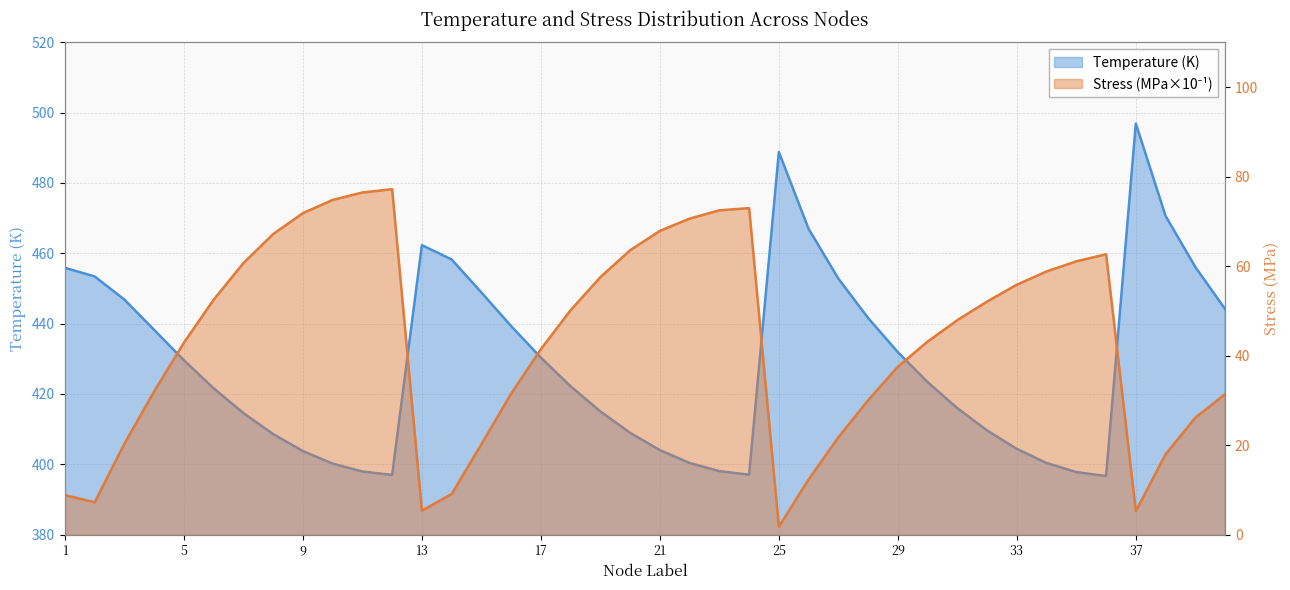

What is the total value across all series at 4?

470.2